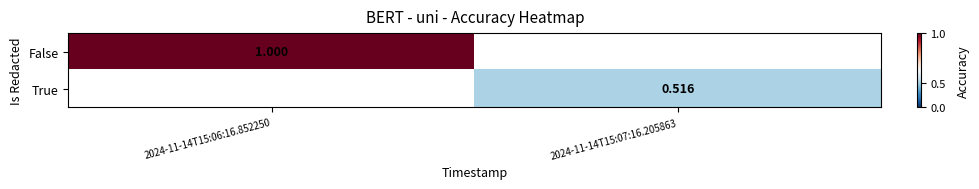

The True series shows 0.9 at 2024-11-14T15:07:16.205863. True or false?

False